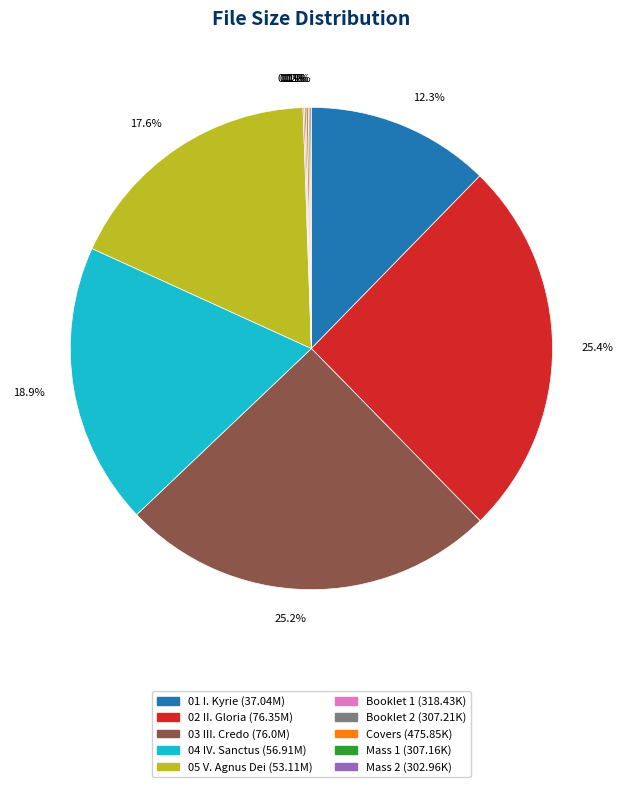

Does any single category account for the majority?

No